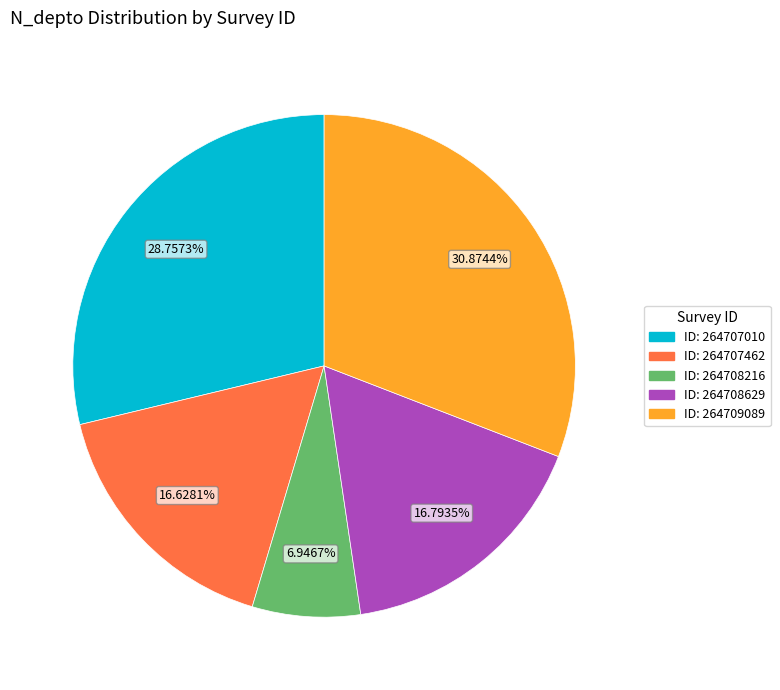

Does any single category account for the majority?

No